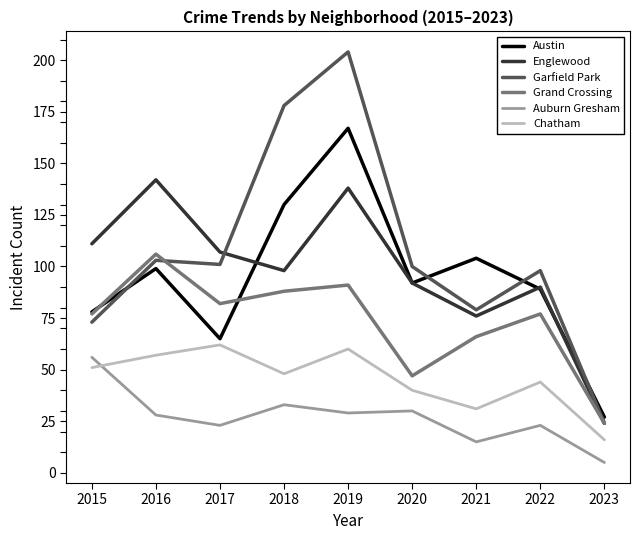

Reading left to right, list all the values displayed in this chart.

Austin: 2015=78	2016=99	2017=65	2018=130	2019=167	2020=92	2021=104	2022=89	2023=27
Englewood: 2015=111	2016=142	2017=107	2018=98	2019=138	2020=92	2021=76	2022=90	2023=24
Garfield Park: 2015=73	2016=103	2017=101	2018=178	2019=204	2020=100	2021=79	2022=98	2023=24
Grand Crossing: 2015=77	2016=106	2017=82	2018=88	2019=91	2020=47	2021=66	2022=77	2023=24
Auburn Gresham: 2015=56	2016=28	2017=23	2018=33	2019=29	2020=30	2021=15	2022=23	2023=5
Chatham: 2015=51	2016=57	2017=62	2018=48	2019=60	2020=40	2021=31	2022=44	2023=16